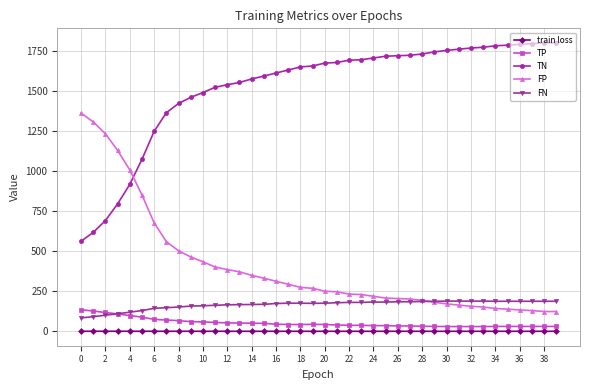

Which series has the largest total across all categories?

TN